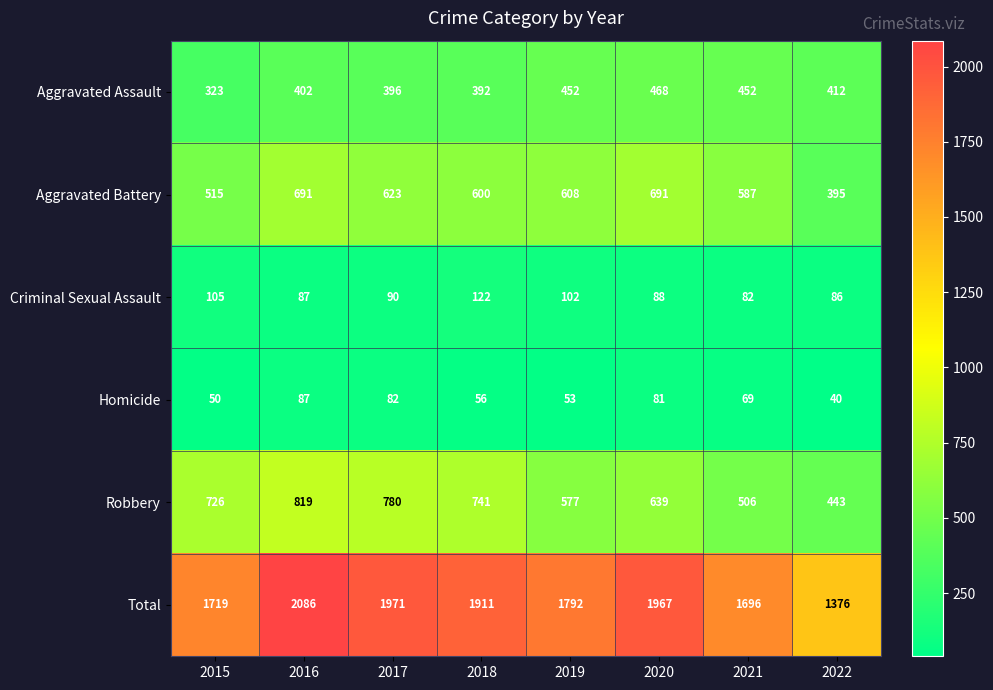

How many data points in Robbery are less than 726?

4